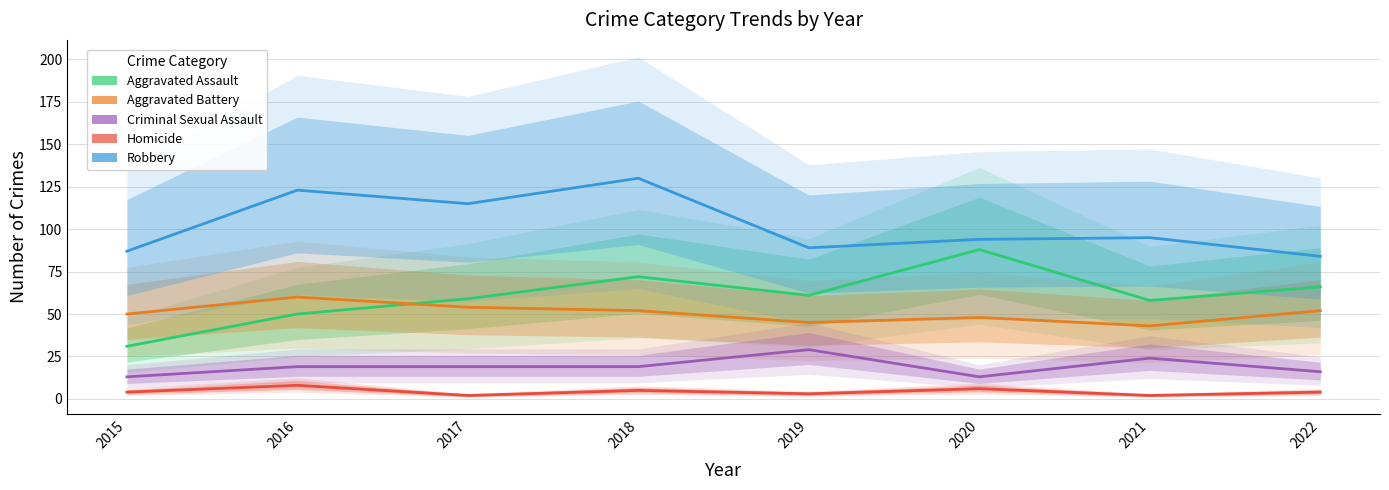

What is the difference between the Aggravated Battery values at 2020 and 2018?

4